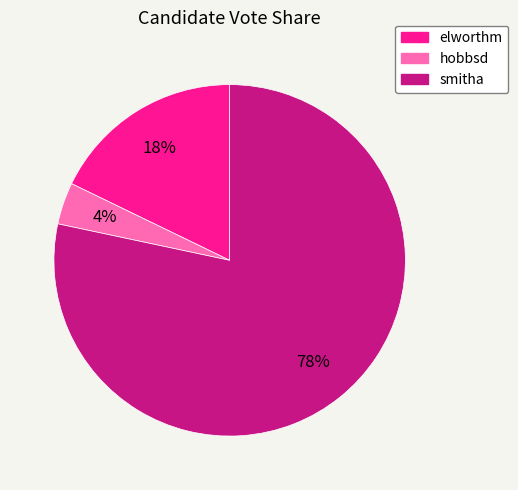

What percentage is the hobbsd slice, to the nearest percent?

4%